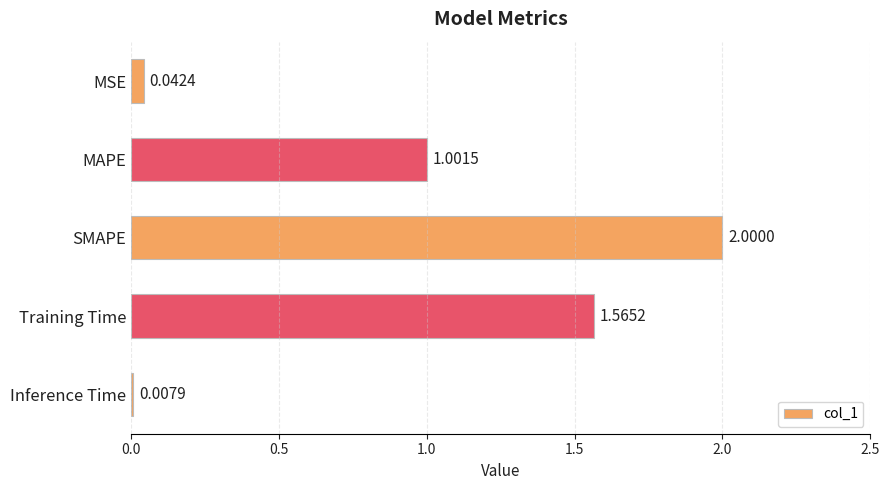

How many bars are there in total?

5